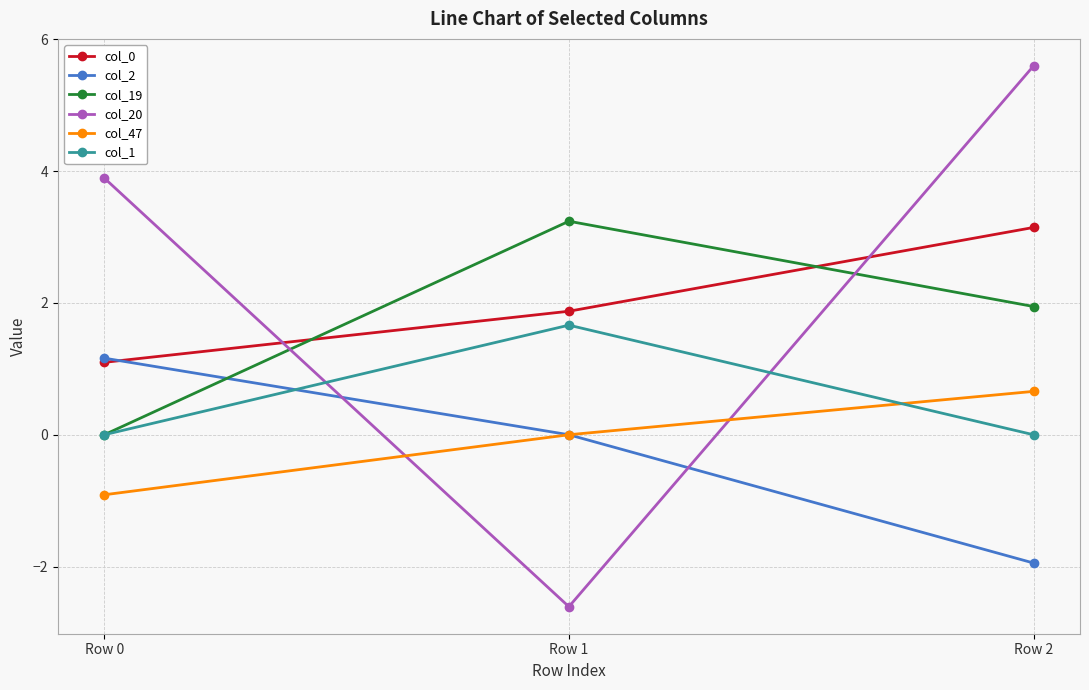

What is the value of the col_0 point at the 2nd from the left?

1.9